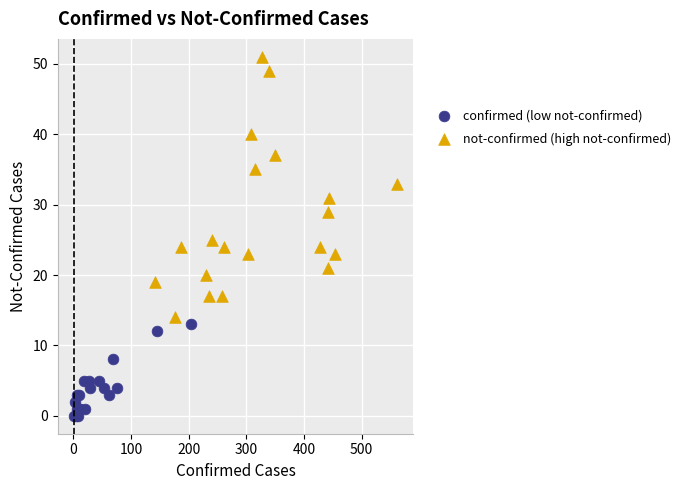

What are all the series names shown in the legend?

confirmed (low not-confirmed), not-confirmed (high not-confirmed)